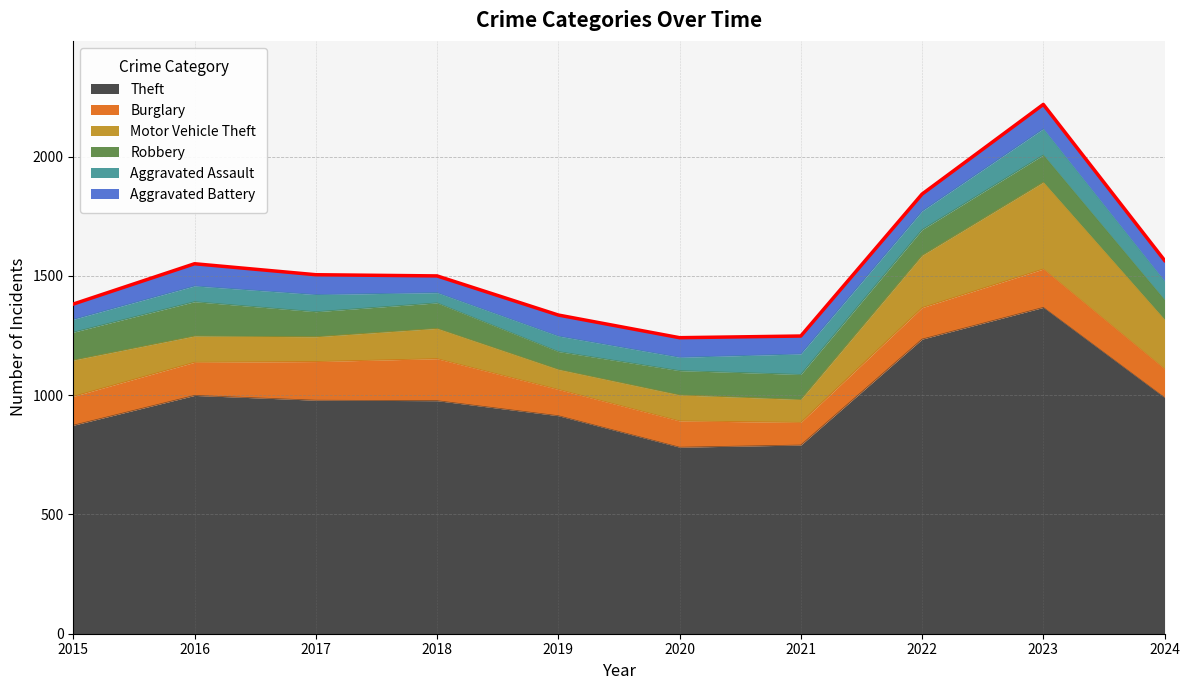

True or false: Robbery and Theft cross at least once.

False